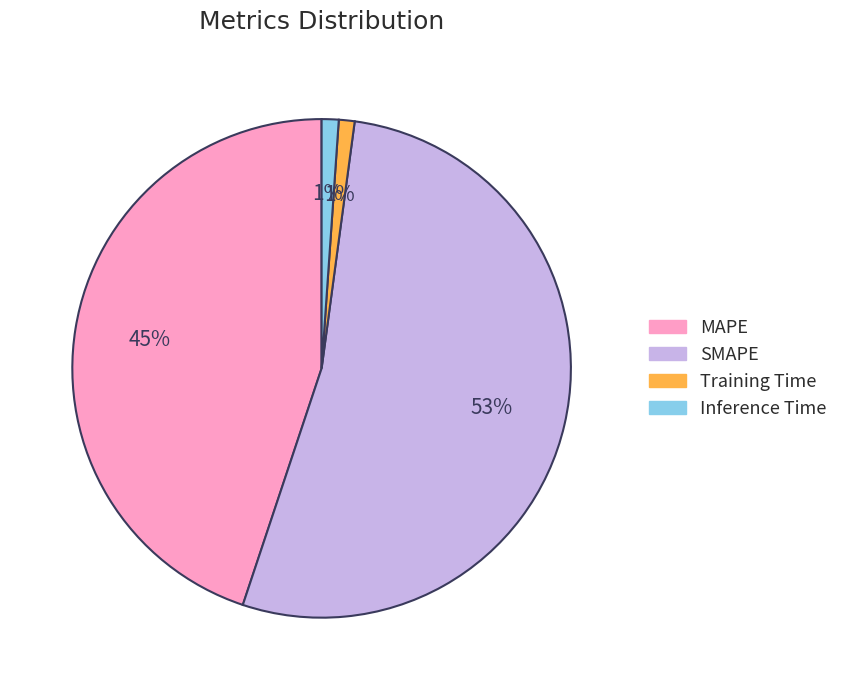

Which has a higher value, MAPE or Inference Time?

MAPE